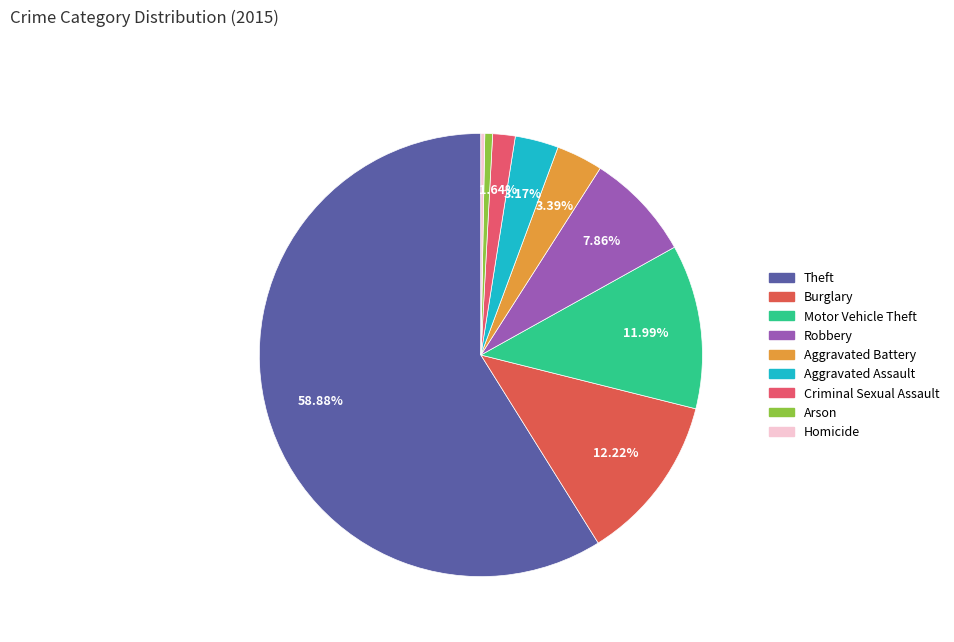

Count the number of slices in the pie.

9